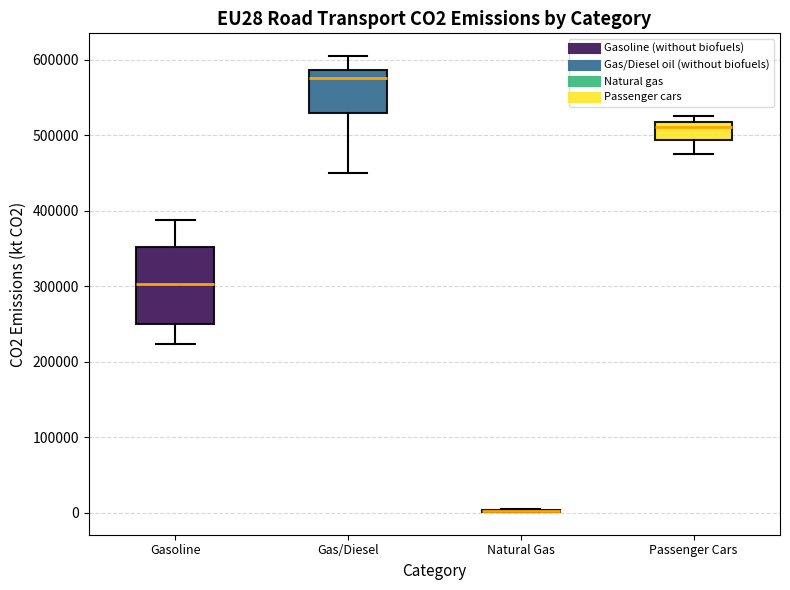

Reading left to right, read every box against the y-axis: the position of its median line, the range the box covers, and the ends of its whiskers. The values are not printed on the chart, so give them approximately, as read against the axis.

Gasoline: median 300000, box 250000 to 350000, whiskers 220000 to 390000
Gas/Diesel: median 580000, box 530000 to 590000, whiskers 450000 to 600000
Natural Gas: box collapsed to a line at 0, whiskers 0 to 0
Passenger Cars: median 510000, box 490000 to 520000, whiskers 480000 to 530000